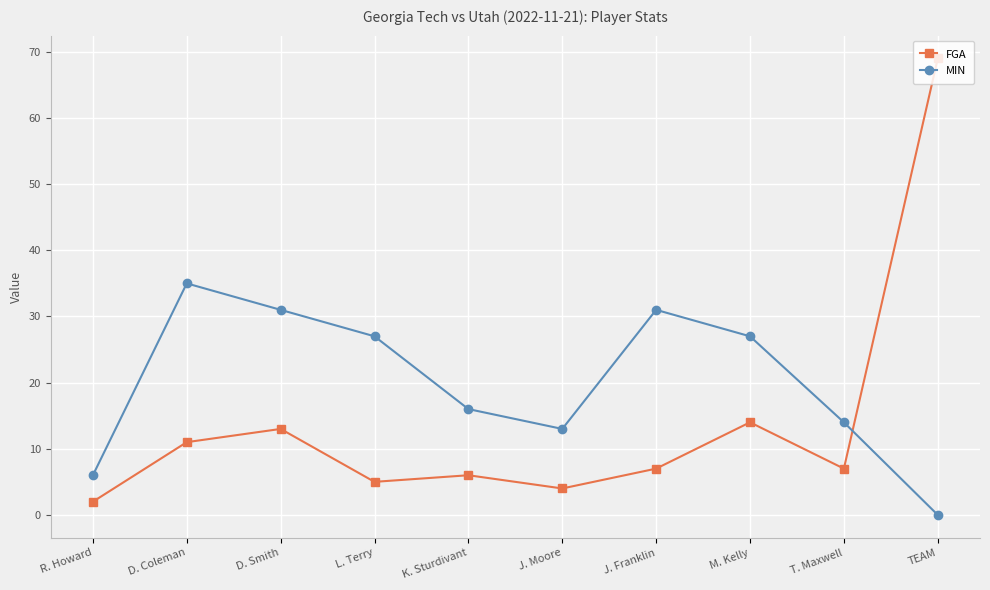

At which category is the sum across all series the highest?

TEAM